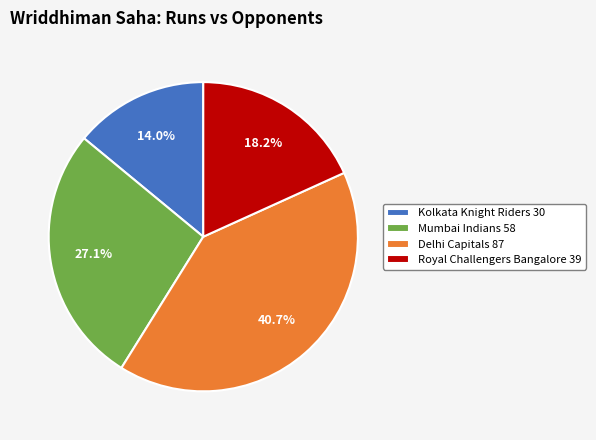

What percentage is the Royal Challengers Bangalore slice, to the nearest percent?

18%